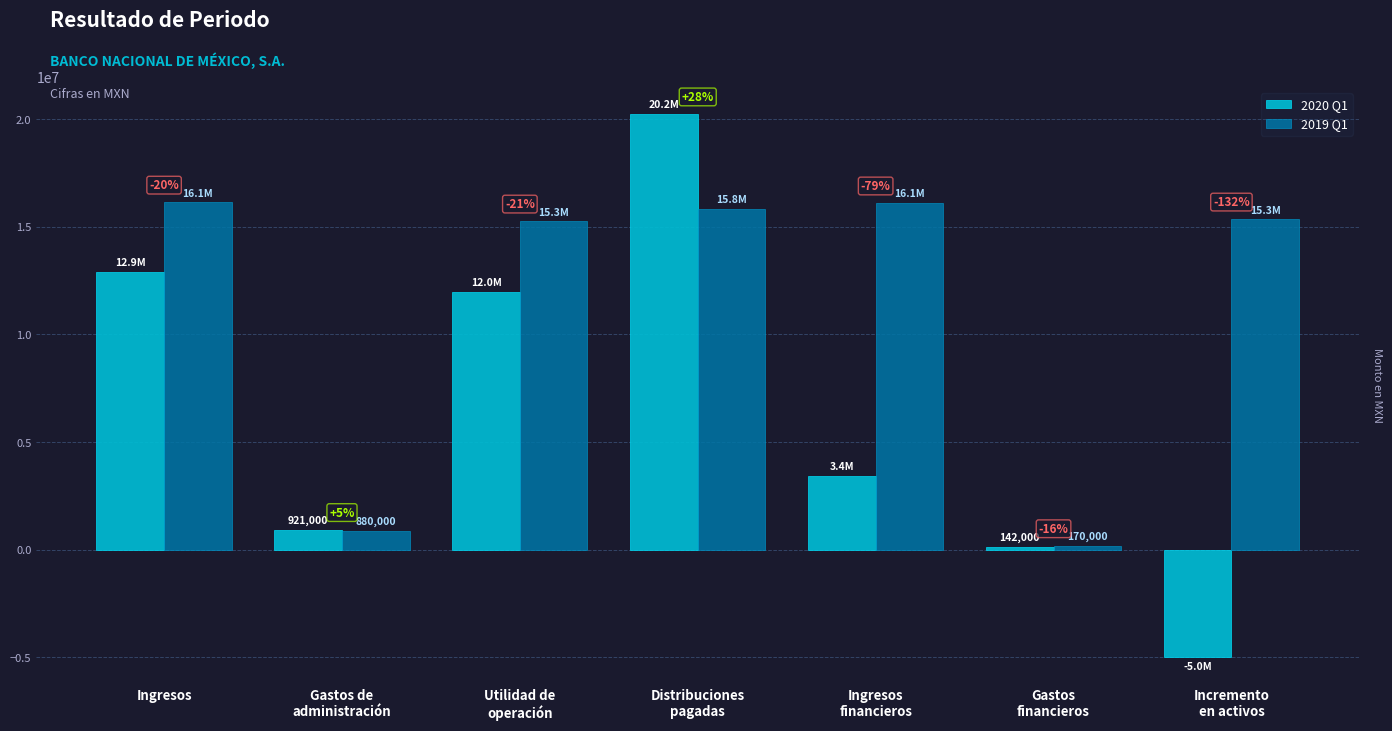

The value of 2020 Q1 at Ingresos
financieros is 3432000. True or false?

True